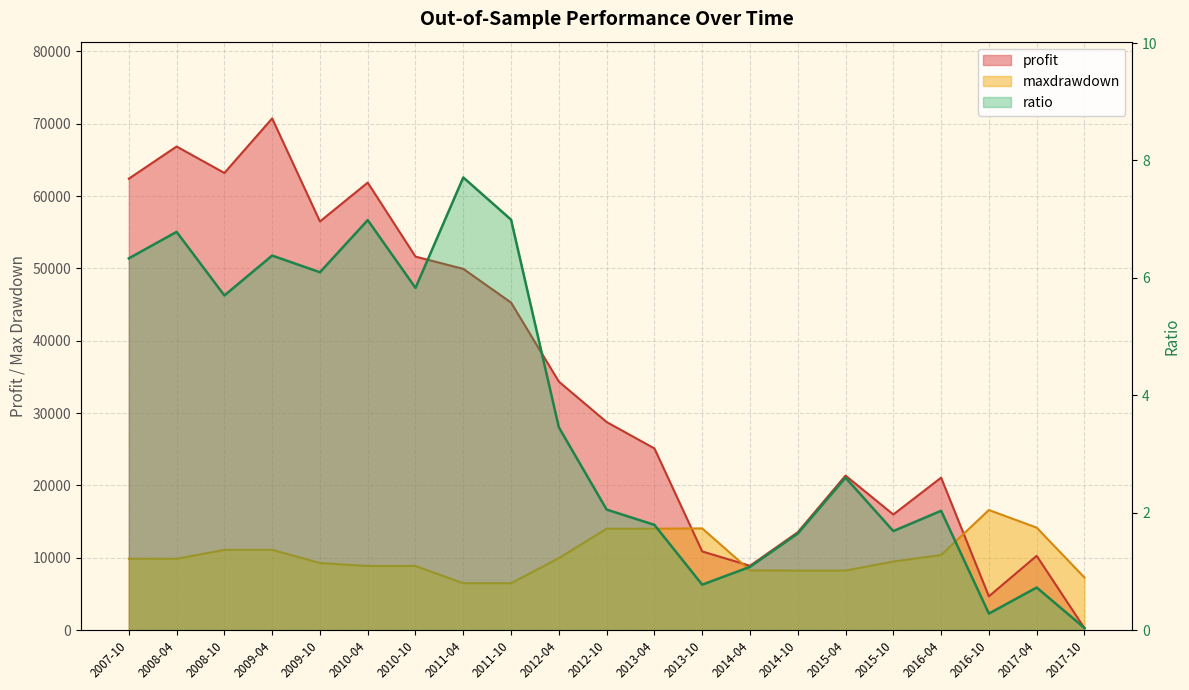

True or false: ratio and profit intersect in this chart.

False